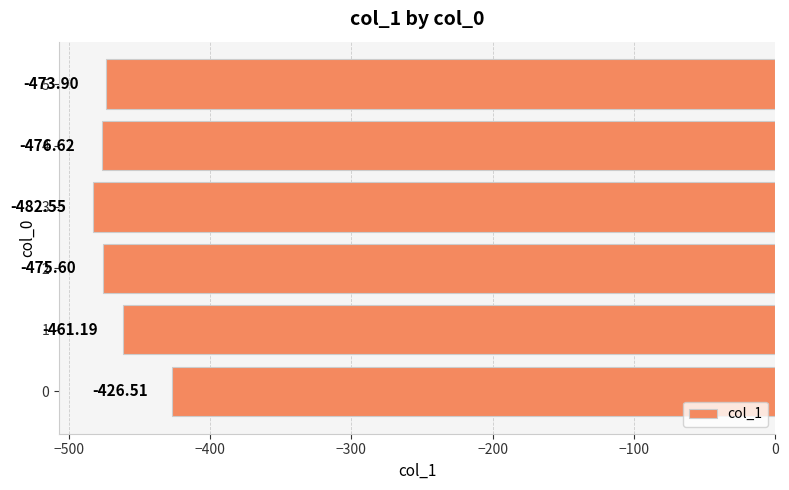

Does the chart contain any negative values?

Yes